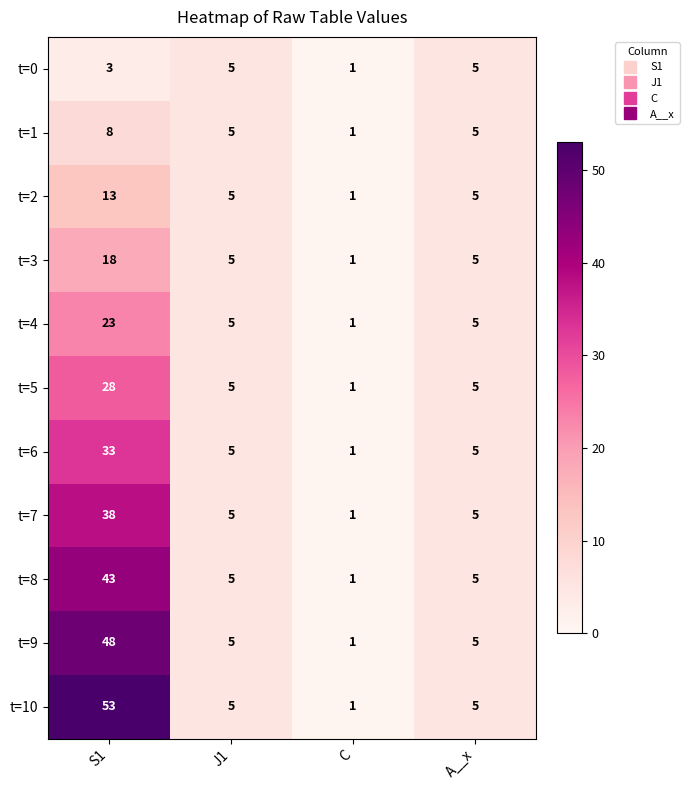

Which category has the lowest value across all series?

C